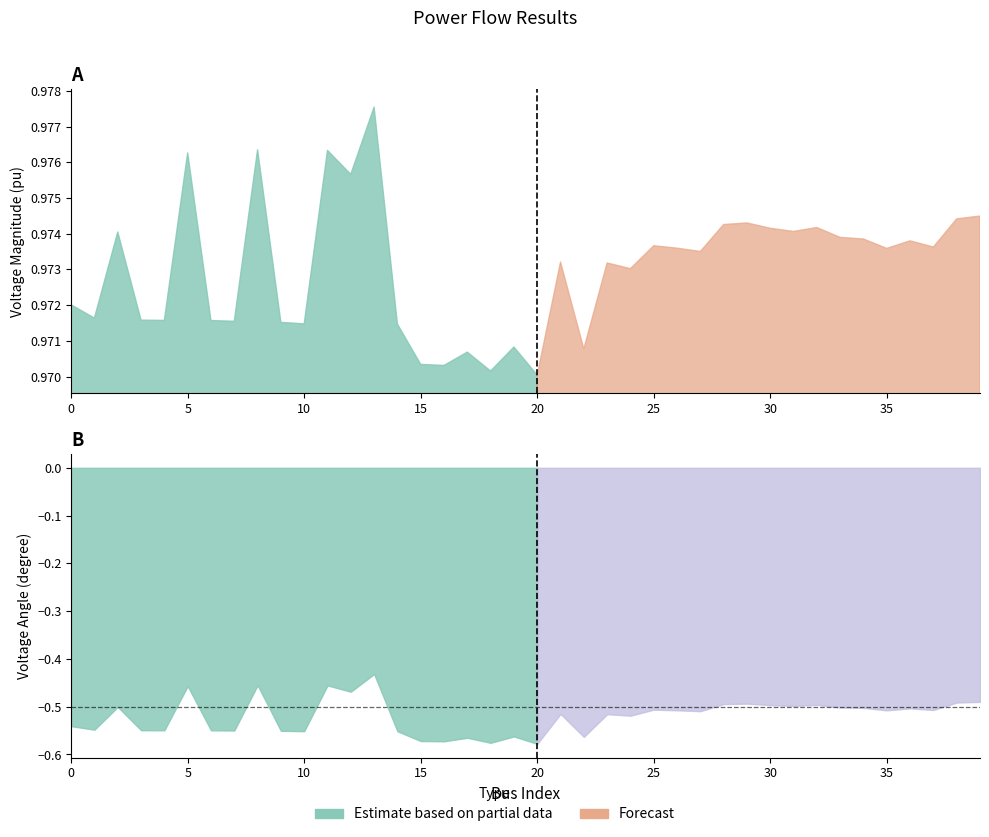

Reading left to right, what are all the values shown in this chart?

vm_pu: 0=1.0	1=1.0	2=1.0	3=1.0	4=1.0	5=1.0	6=1.0	7=1.0	8=1.0	9=1.0	10=1.0	11=1.0	12=1.0	13=1.0	14=1.0	15=1.0	16=1.0	17=1.0	18=1.0	19=1.0	20=1.0	21=1.0	22=1.0	23=1.0	24=1.0	25=1.0	26=1.0	27=1.0	28=1.0	29=1.0	30=1.0	31=1.0	32=1.0	33=1.0	34=1.0	35=1.0	36=1.0	37=1.0	38=1.0	39=1.0
va_degree: 0=-0.5	1=-0.5	2=-0.5	3=-0.5	4=-0.5	5=-0.5	6=-0.5	7=-0.5	8=-0.5	9=-0.6	10=-0.6	11=-0.5	12=-0.5	13=-0.4	14=-0.6	15=-0.6	16=-0.6	17=-0.6	18=-0.6	19=-0.6	20=-0.6	21=-0.5	22=-0.6	23=-0.5	24=-0.5	25=-0.5	26=-0.5	27=-0.5	28=-0.5	29=-0.5	30=-0.5	31=-0.5	32=-0.5	33=-0.5	34=-0.5	35=-0.5	36=-0.5	37=-0.5	38=-0.5	39=-0.5